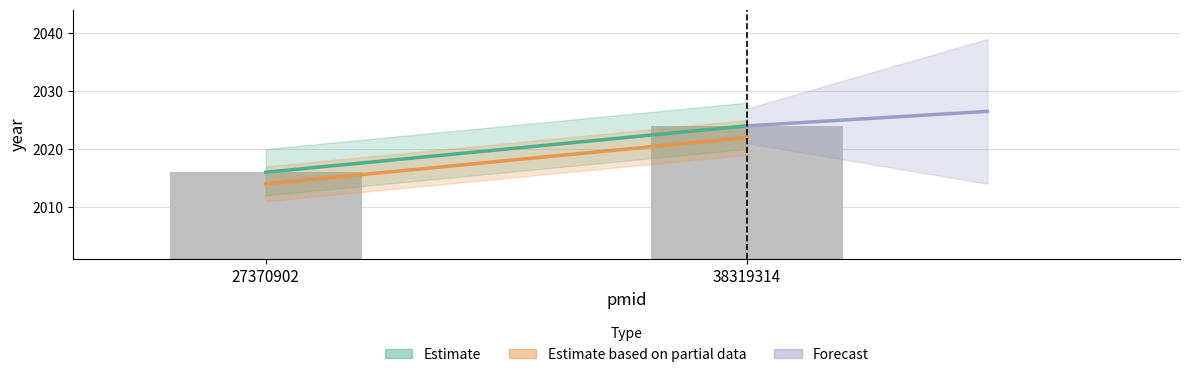

How many distinct data groups are displayed?

1